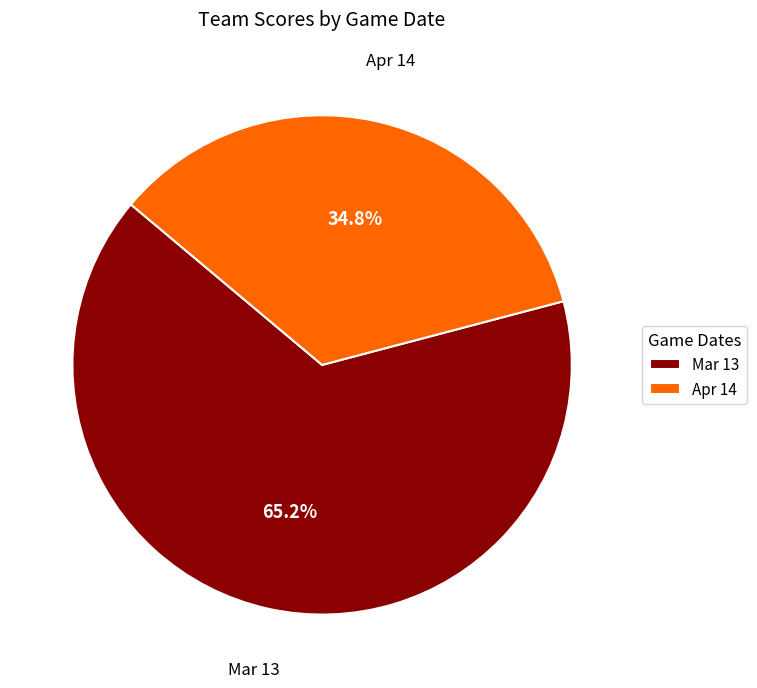

Is it true that Mar 13 is 65% of the pie?

True